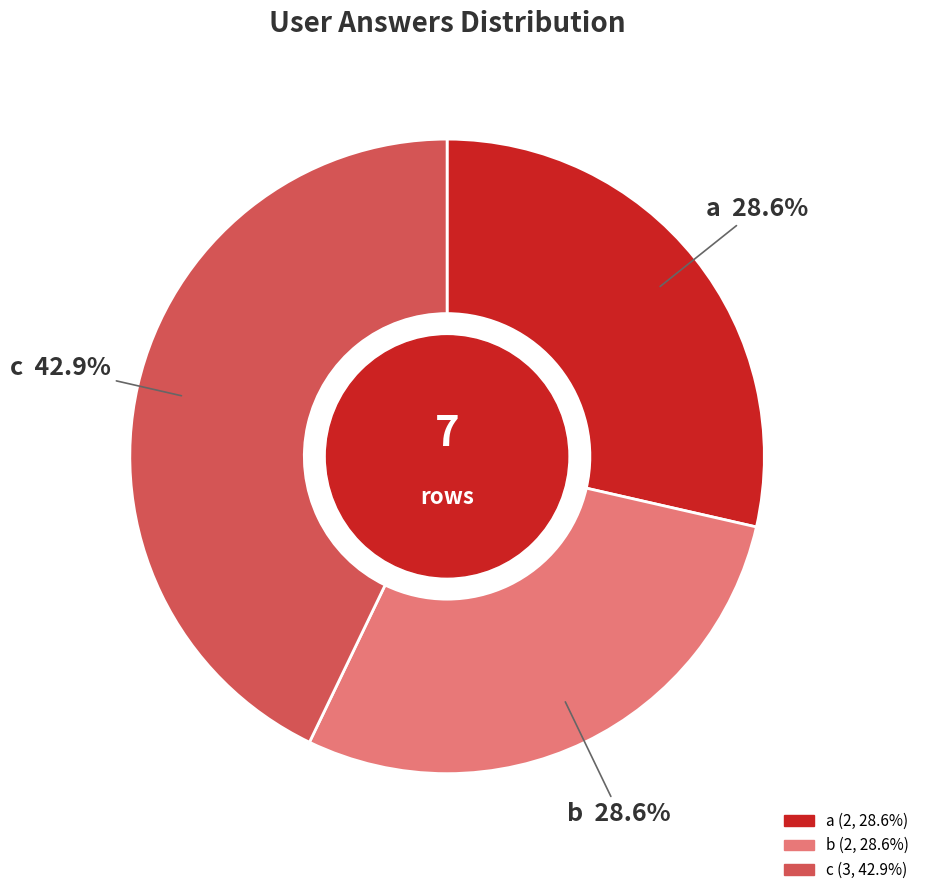

The c slice represents 43% of the pie. True or false?

True